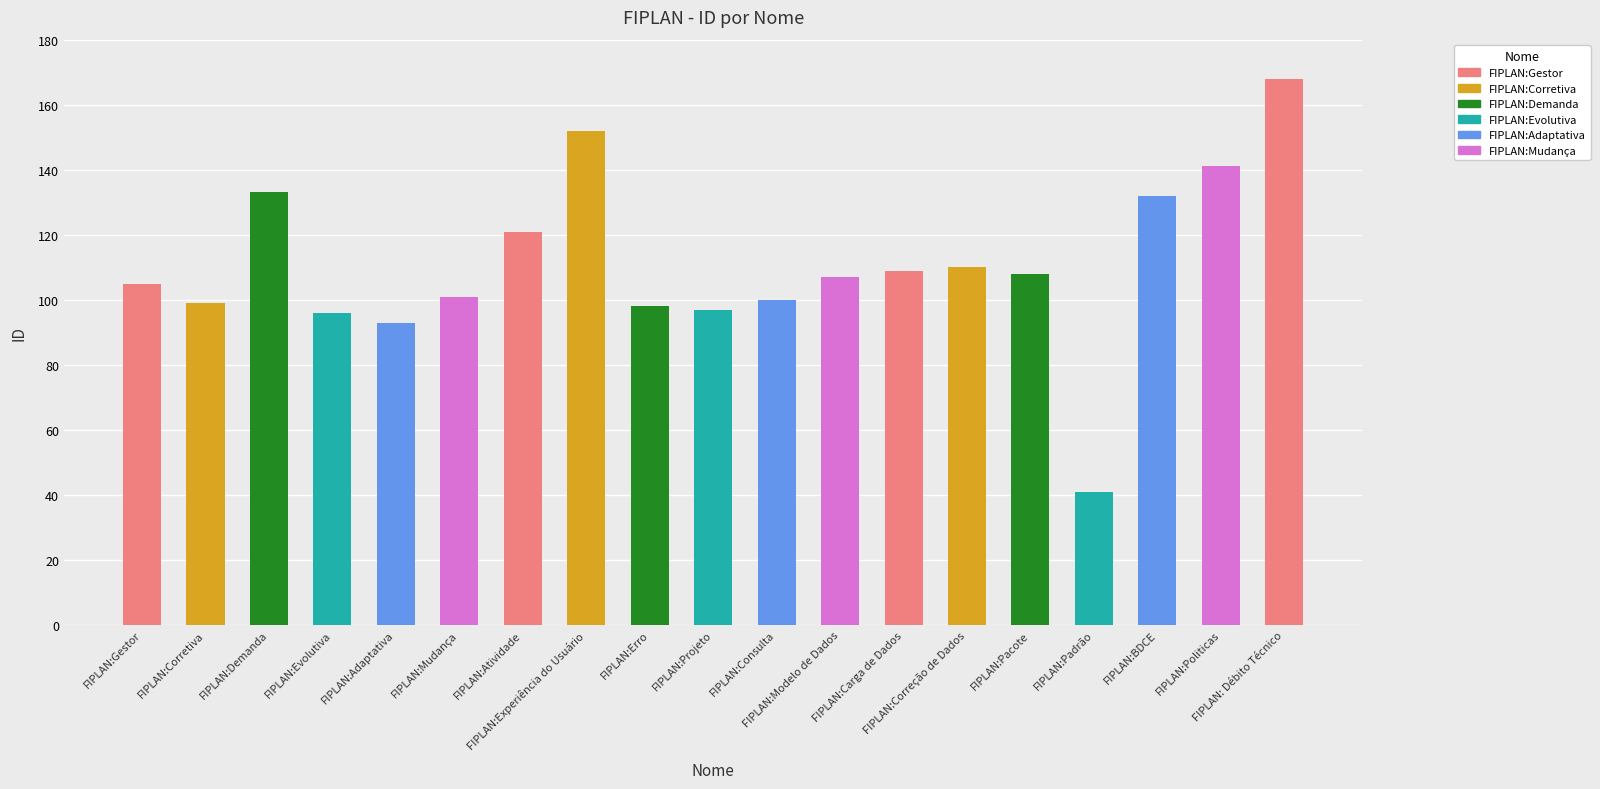

How many data points are less than 107?

9